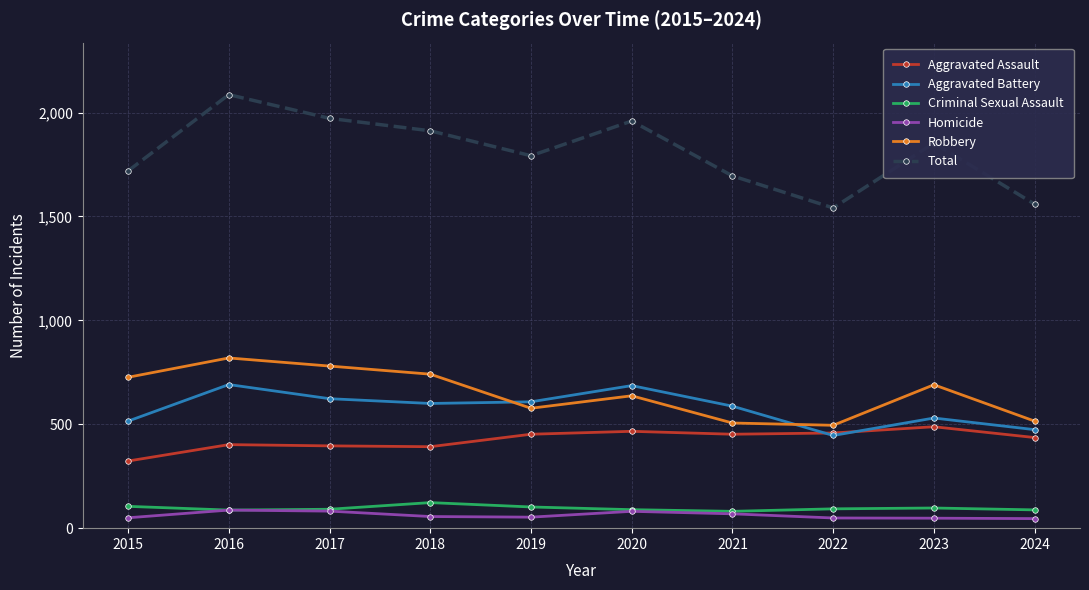

Count the number of categories in the chart.

10